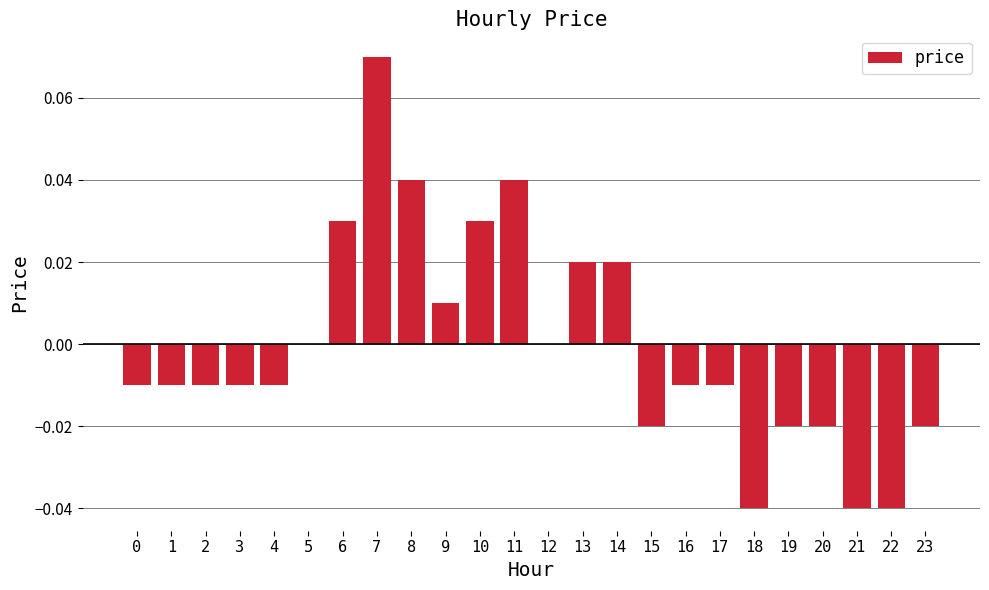

Is it true that the value at 22 is -0.0?

True